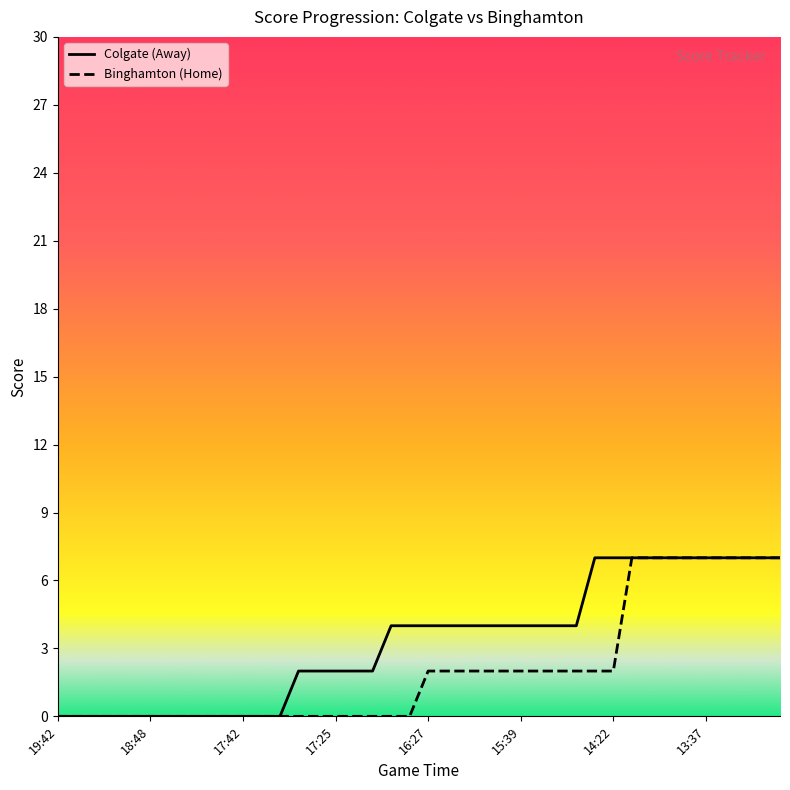

Is the value of Colgate (Away) at 17:26 greater than the value of Binghamton (Home) at 14:56?

No